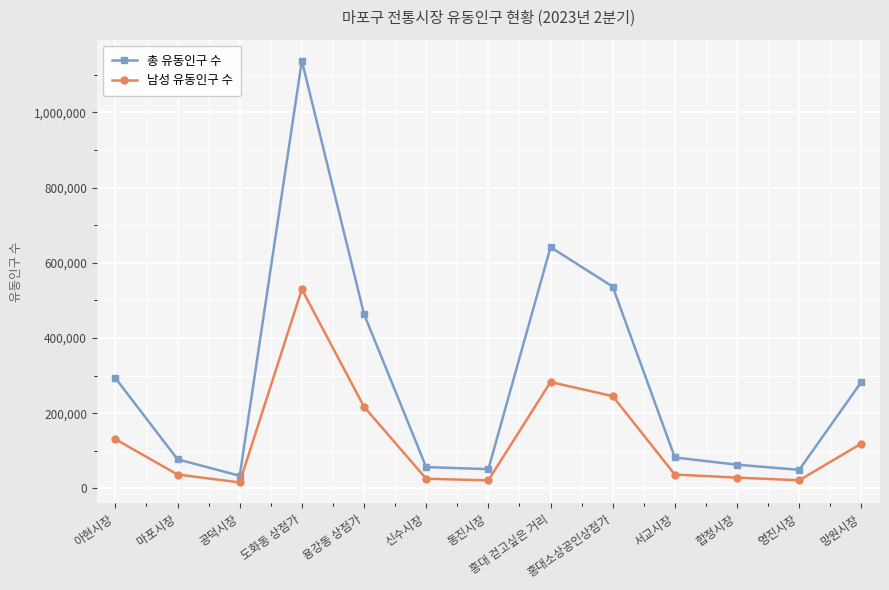

List the series in order of their peak value, lowest first.

남성 유동인구 수, 총 유동인구 수